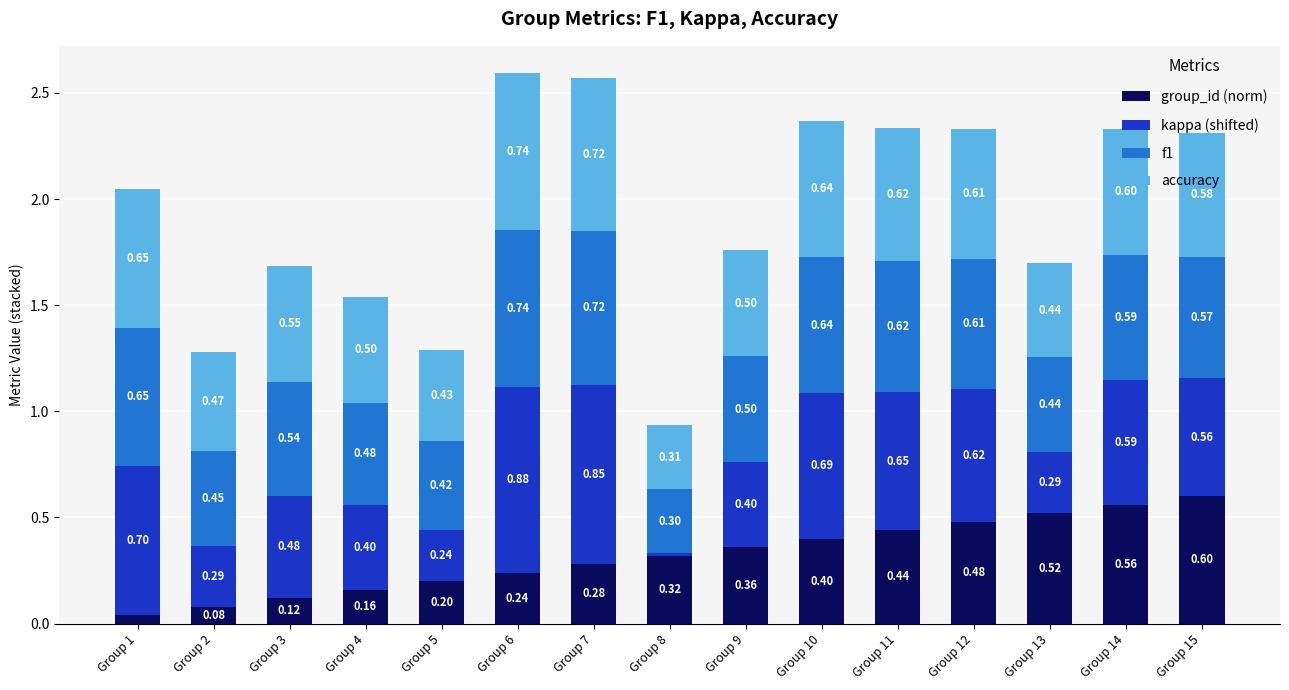

Which series has the widest spread of values?

kappa (shifted)